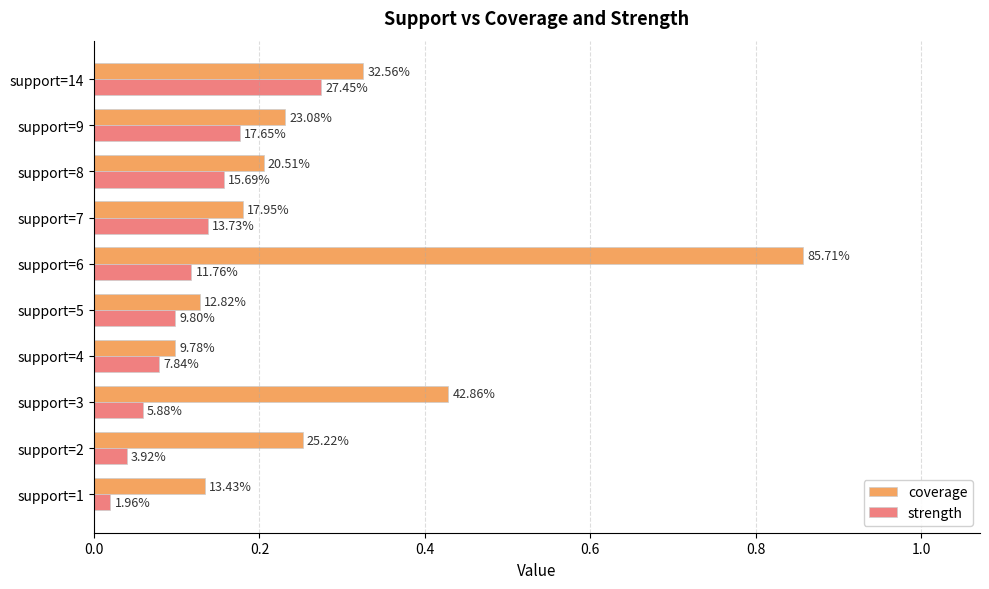

What are all the series names shown in the legend?

coverage, strength